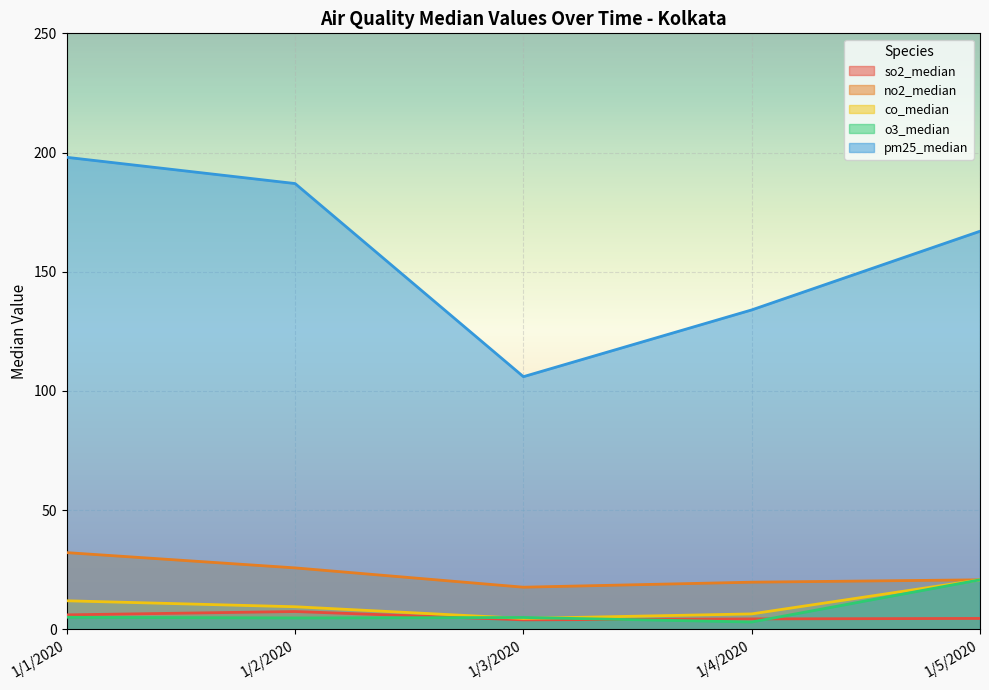

Is the value of no2_median at 1/1/2020 greater than the value of so2_median at 1/3/2020?

Yes